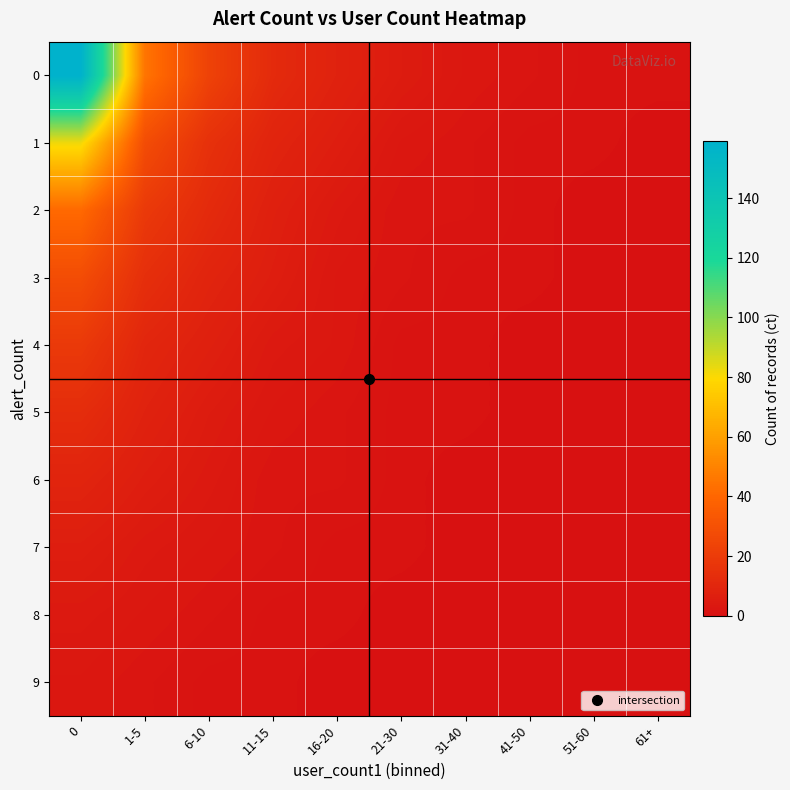

How many distinct data groups are displayed?

10